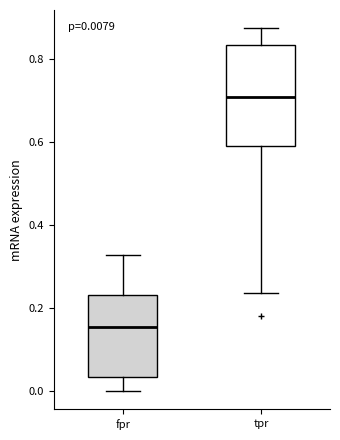

Which box's median line is the lowest?

fpr